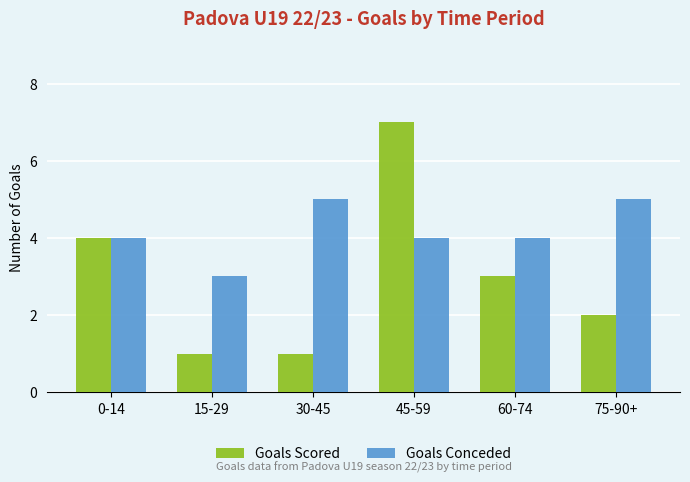

How many bars are there in each group?

2